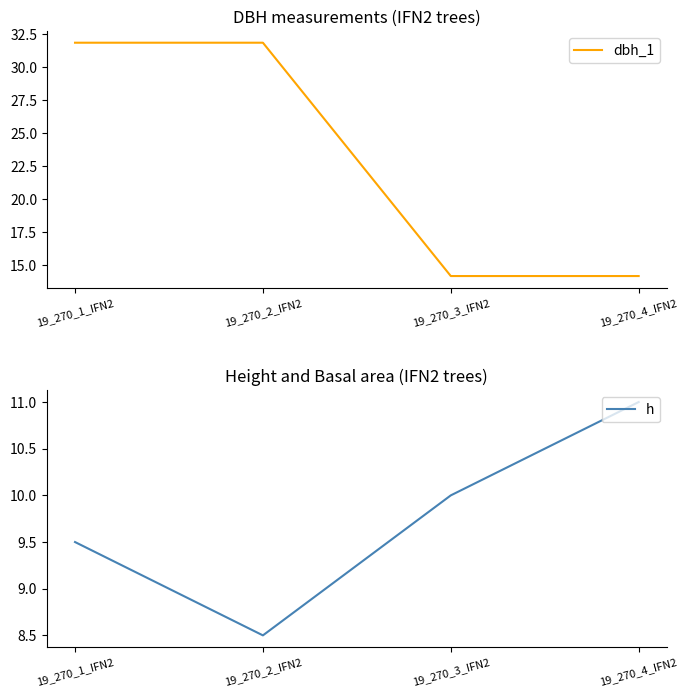

Does the chart display data point markers on the line(s)?

No